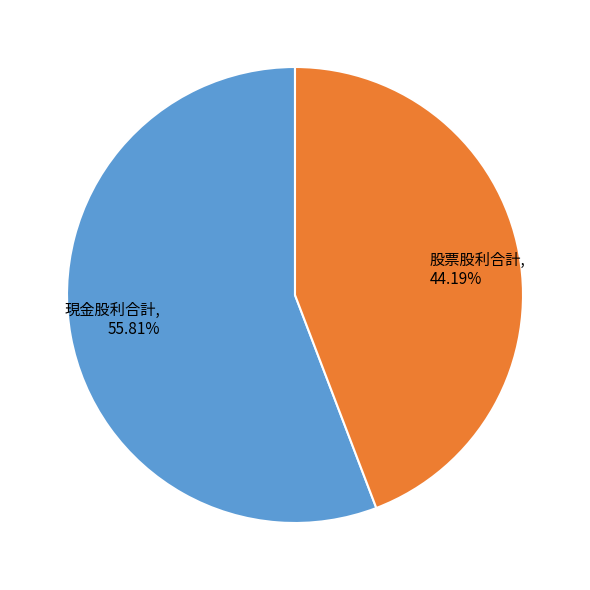

Does any single category account for the majority?

Yes